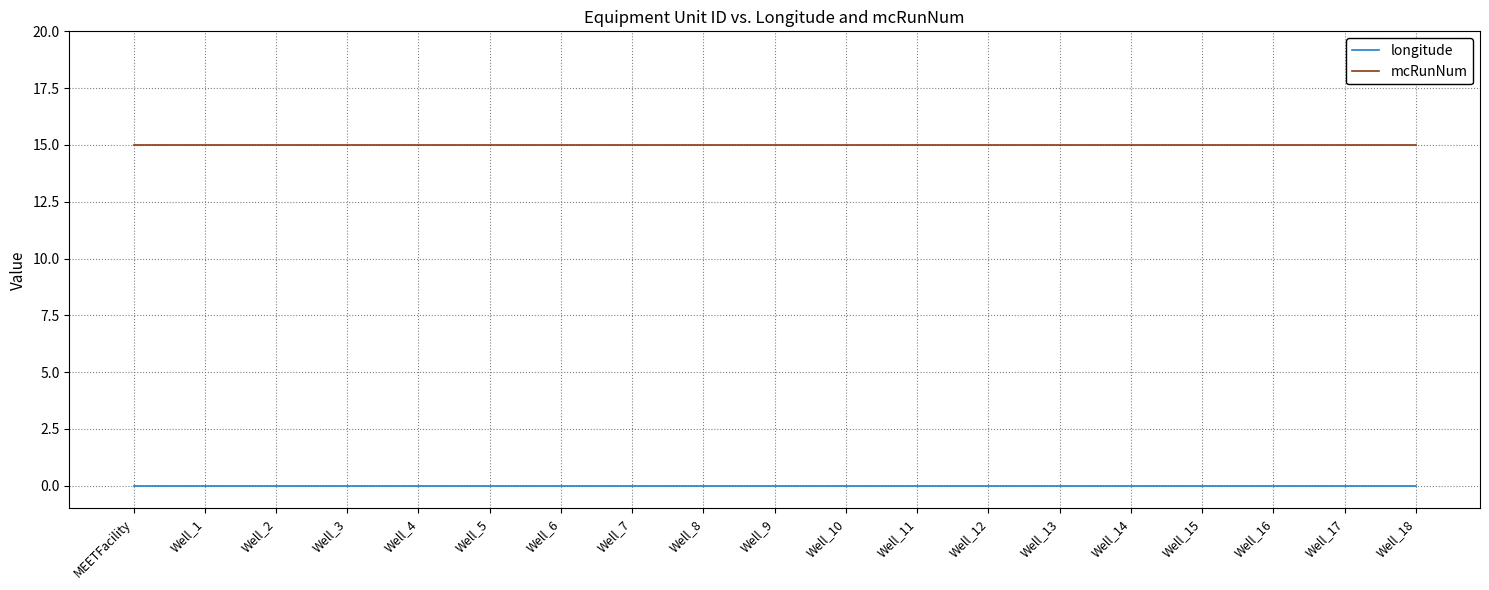

How many lines are shown in the chart?

2